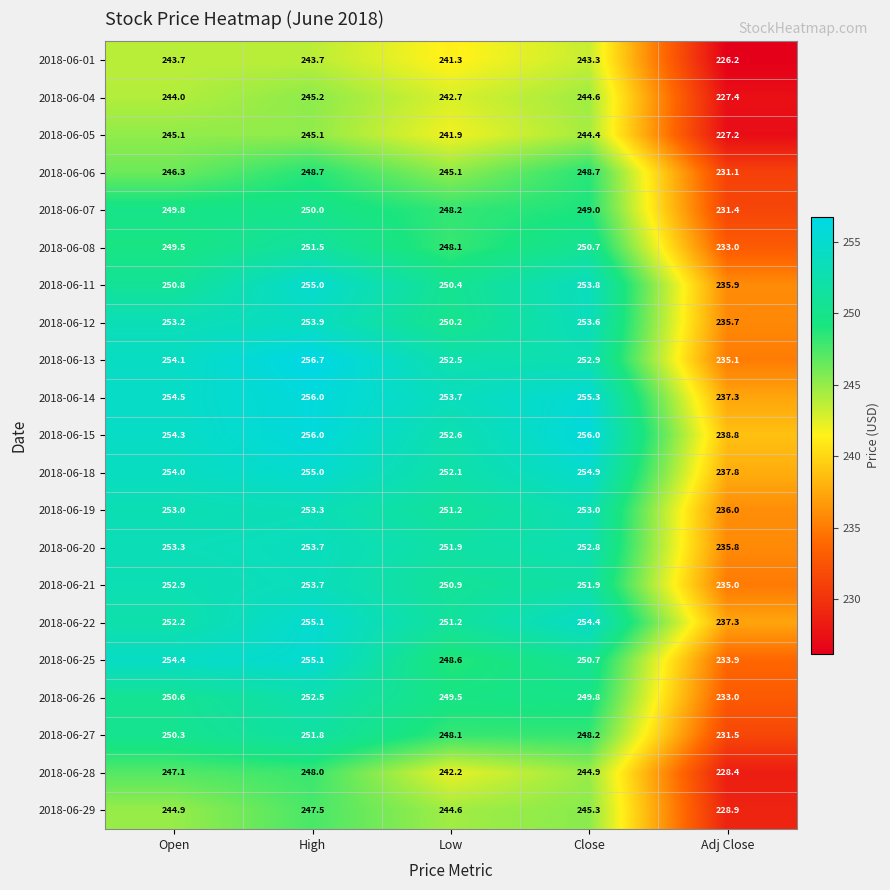

Which series has the largest total across all categories?

2018-06-15